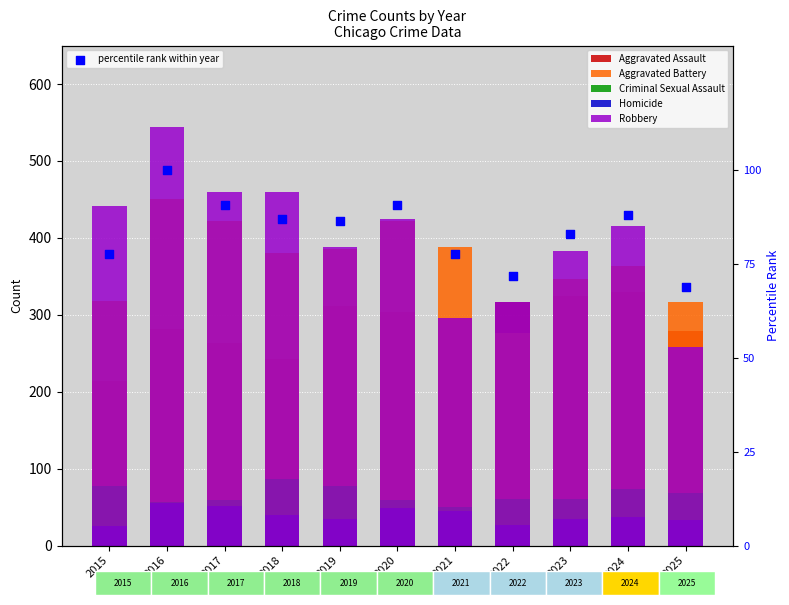

Is the value of Robbery at 2018 greater than the value of Aggravated Assault at 2015?

Yes